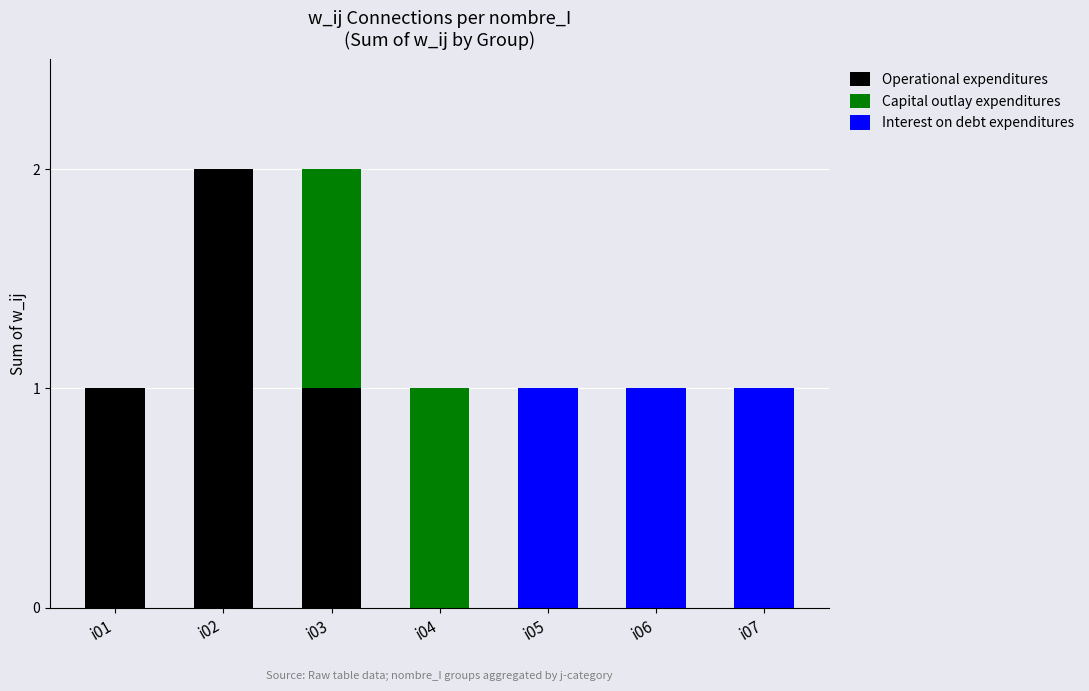

True or false: Operational expenditures has a value of -1 at i06.

False